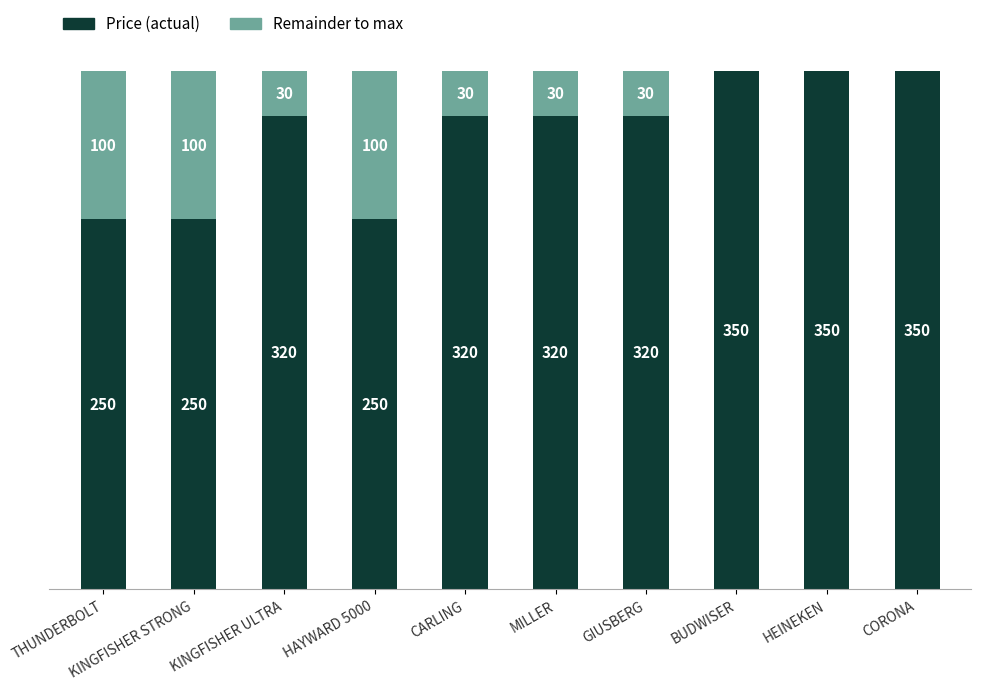

What is the label of the 9th bar from the right?

KINGFISHER STRONG